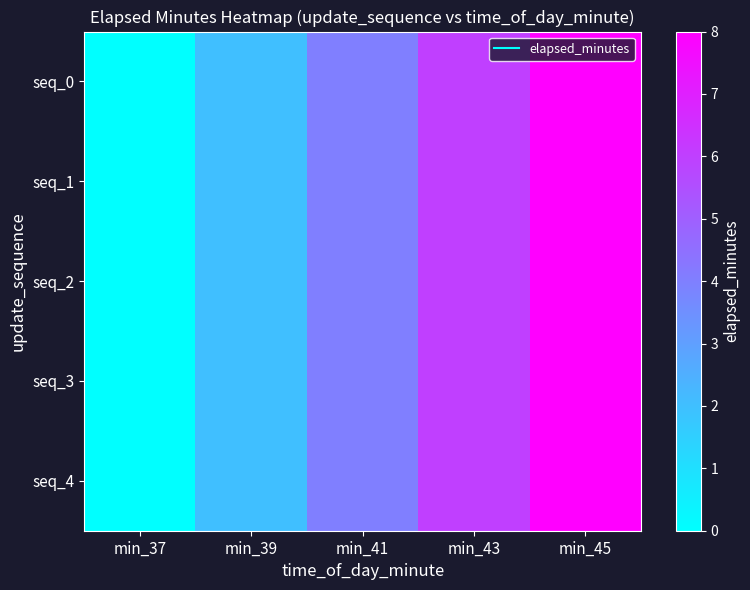

Count the number of data series in this chart.

5